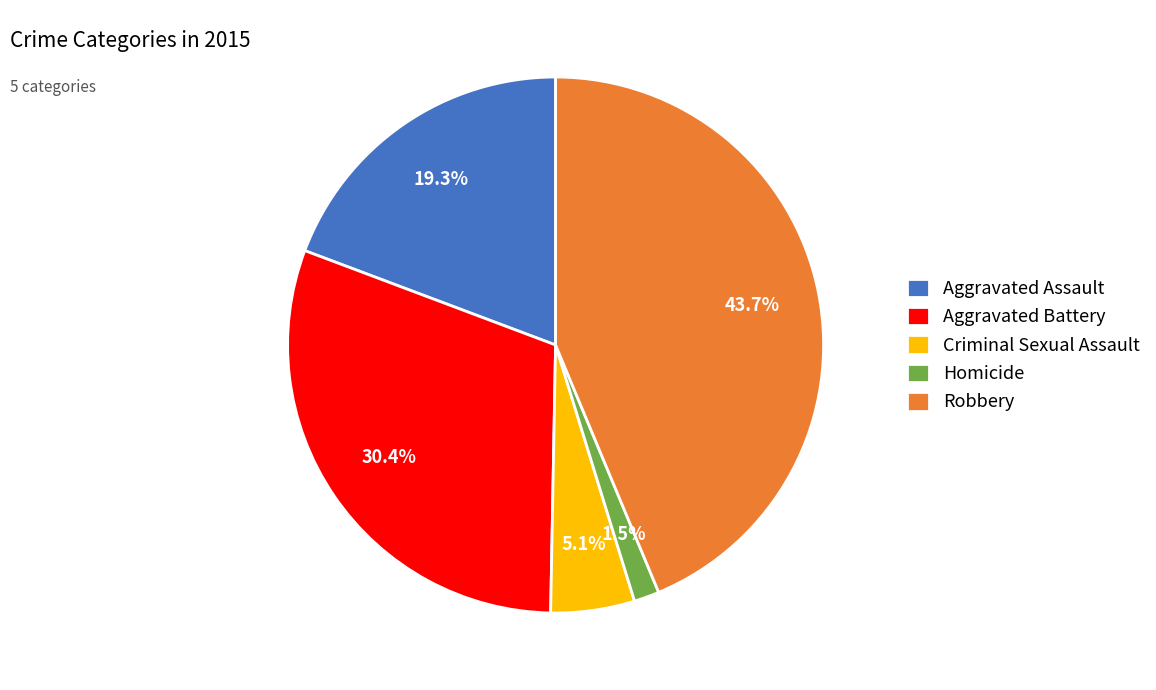

What is the ratio of the value at Homicide to the value at Aggravated Assault?

0.1